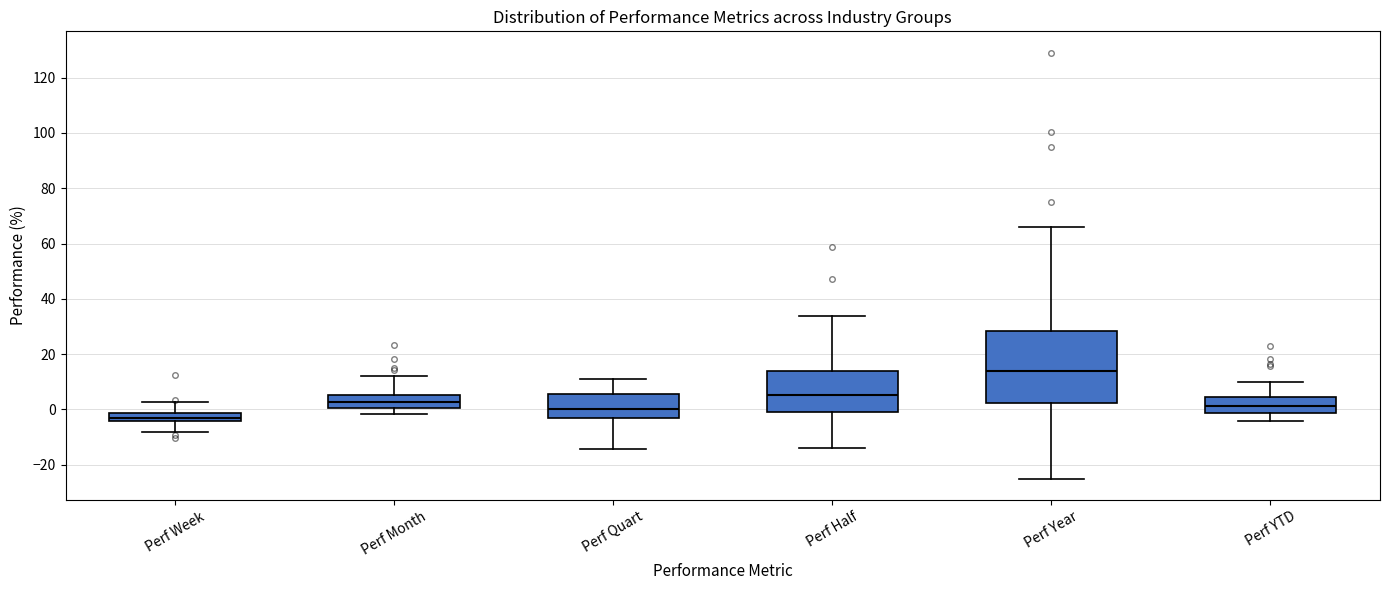

Comparing the boxes themselves (not the whiskers), which one is the tallest?

Perf Year